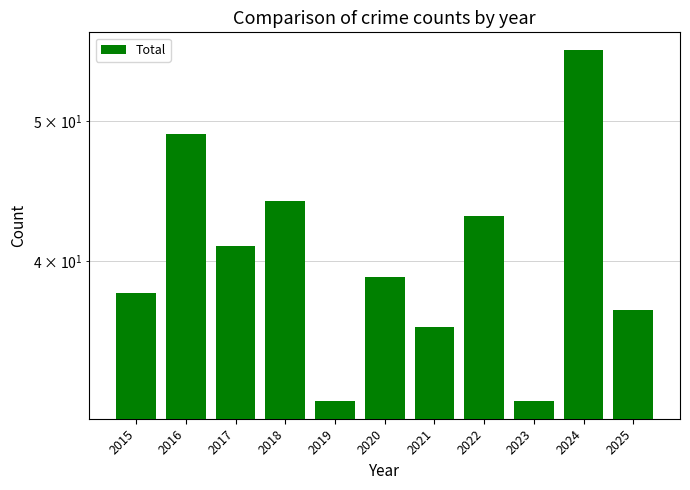

Reading left to right, extract all data points from this chart.

38	49	41	44	32	39	36	43	32	56	37